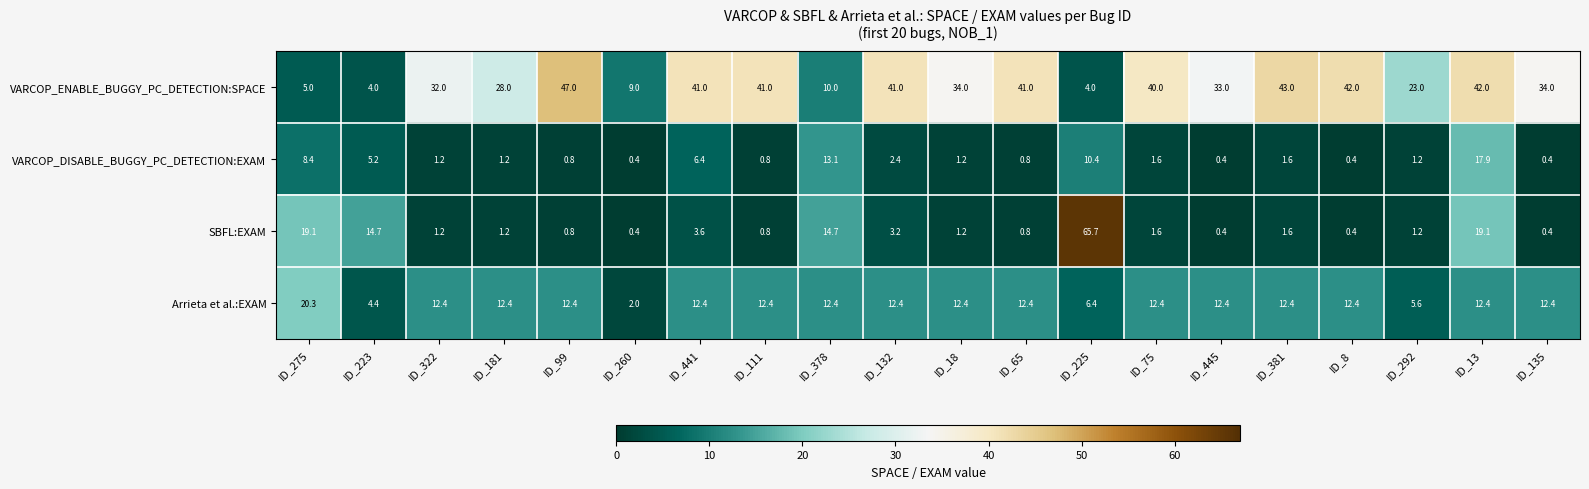

True or false: Arrieta et al.:EXAM has a value of 12.4 at ID_132.

True